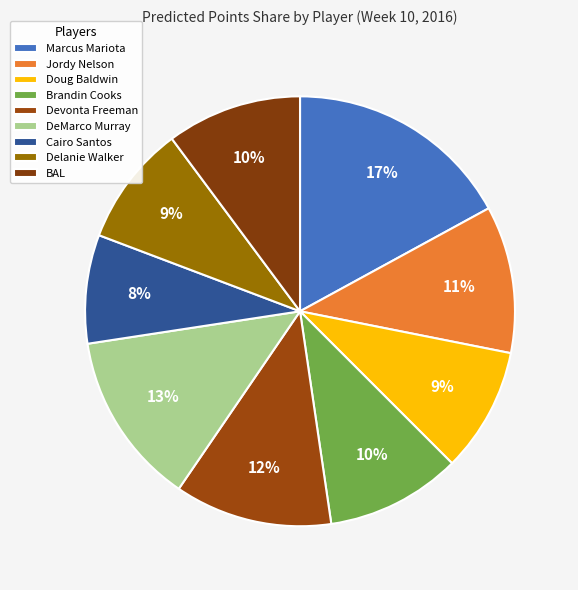

Count the number of slices in the pie.

9